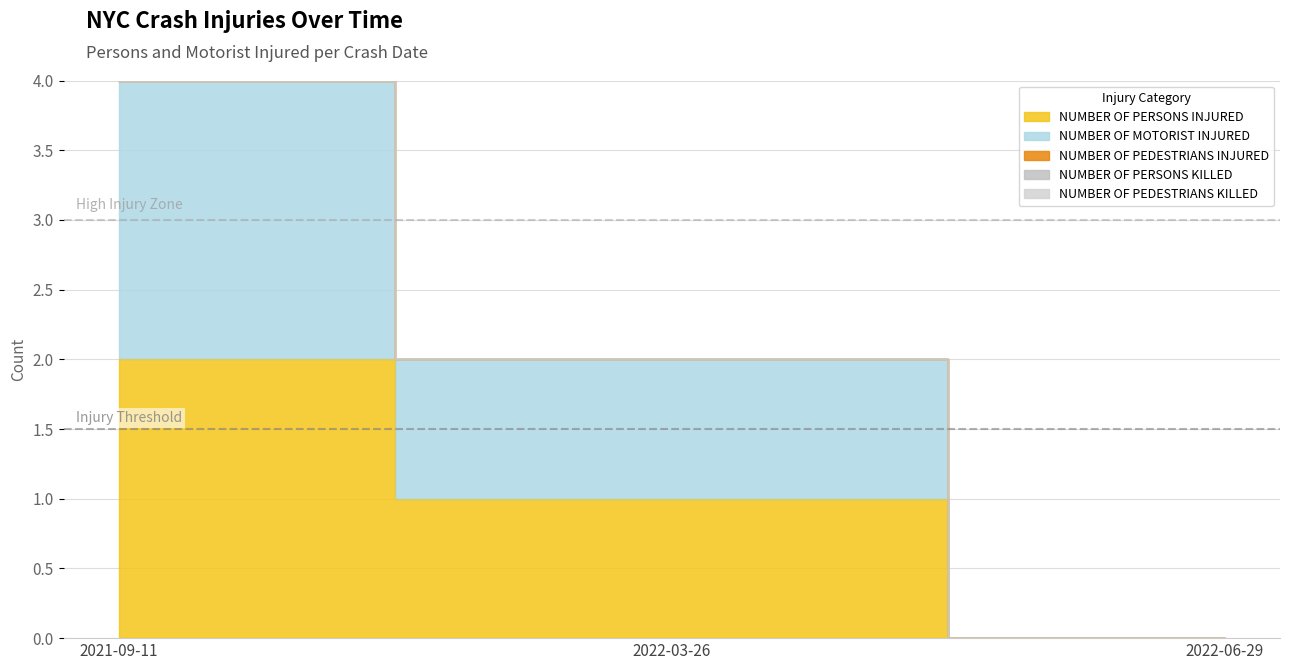

Which series has the widest spread of values?

NUMBER OF PERSONS INJURED